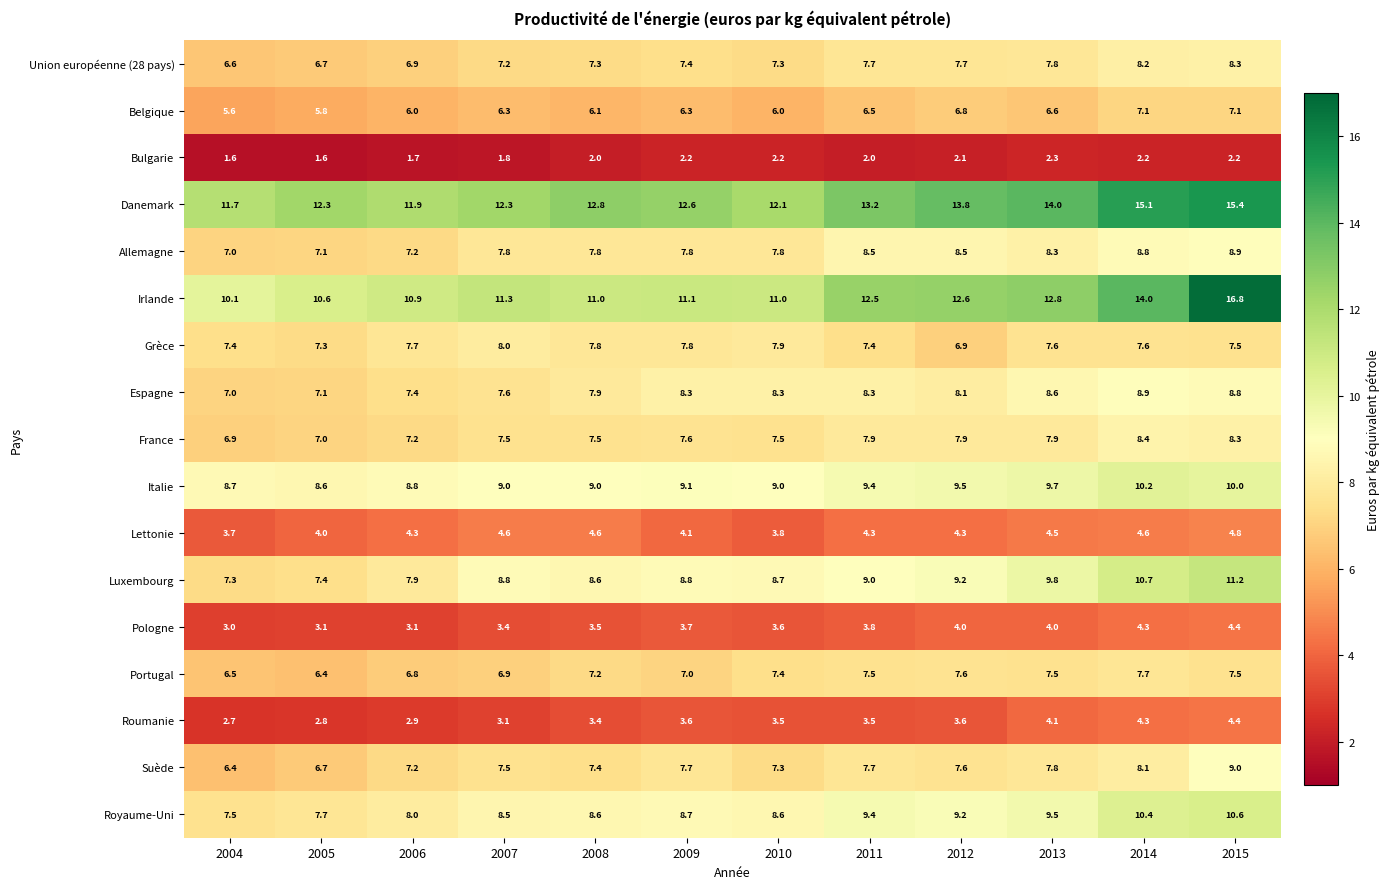

Which series has the largest total across all categories?

Danemark